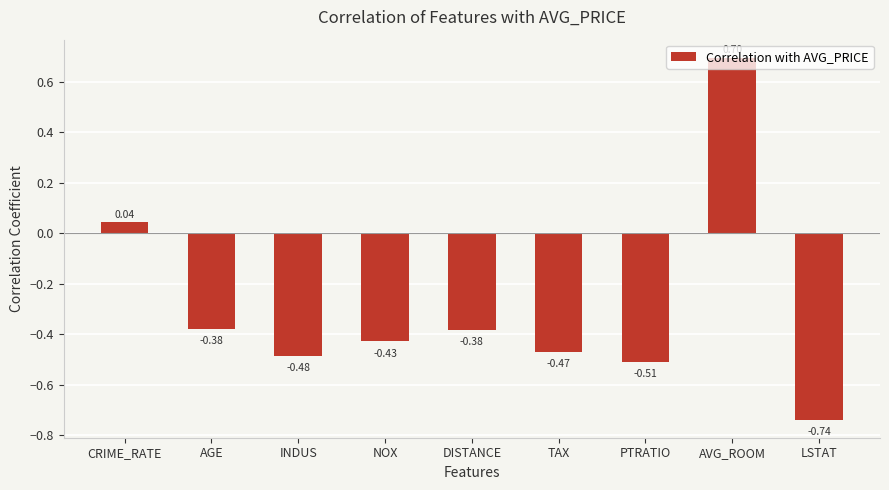

Count the number of data series in this chart.

1